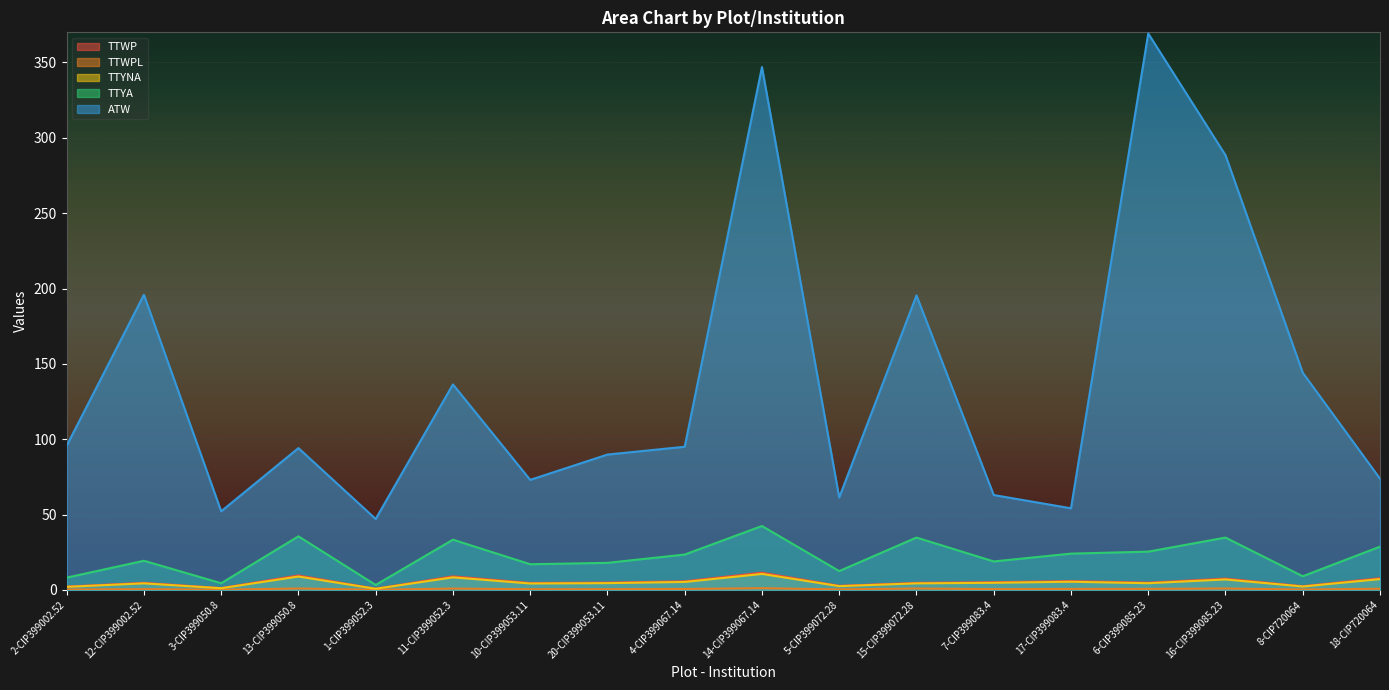

What is the label of the 5th point from the right?

17-CIP399083.4